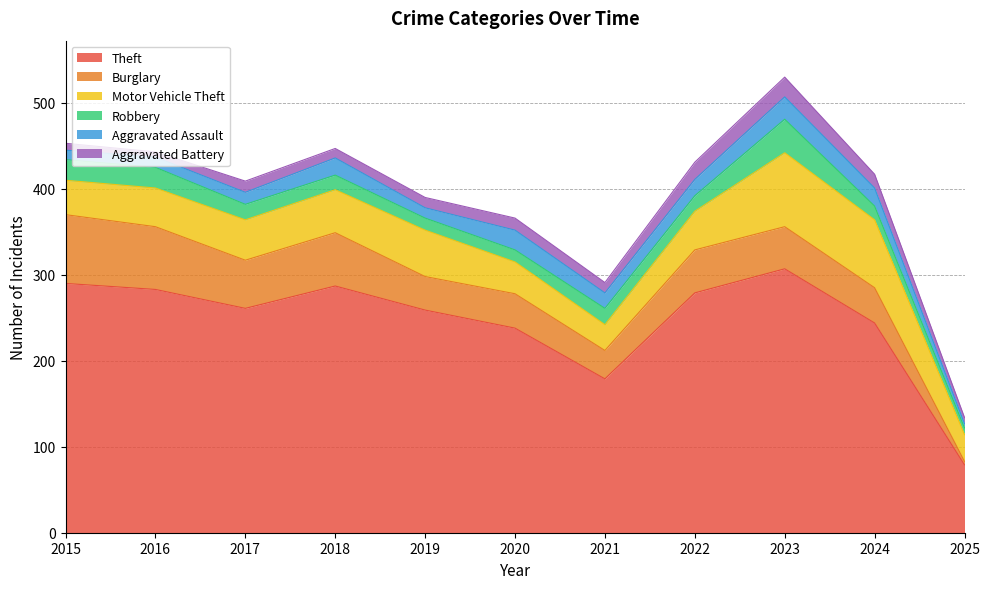

What is the sum of all Aggravated Battery values?

142